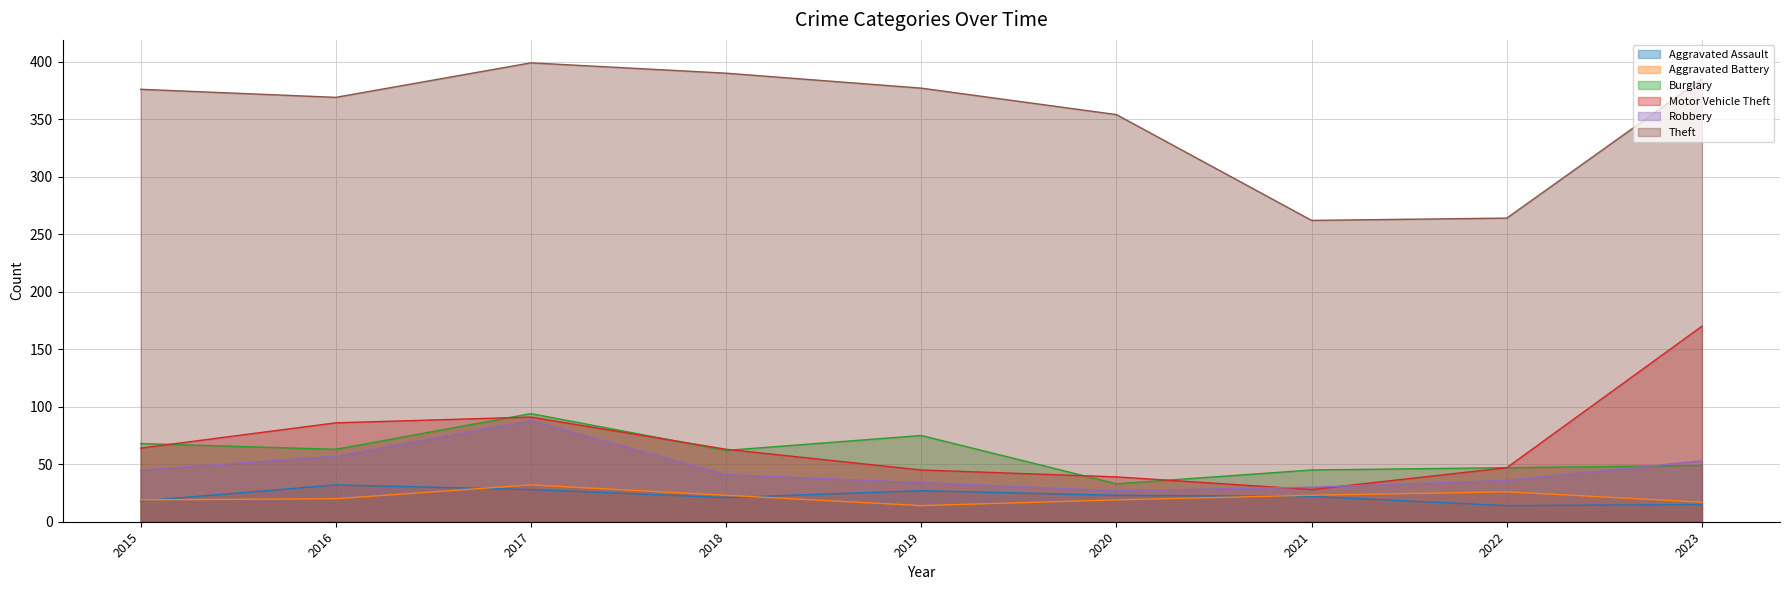

Which category has the highest value in the Burglary series?

2017